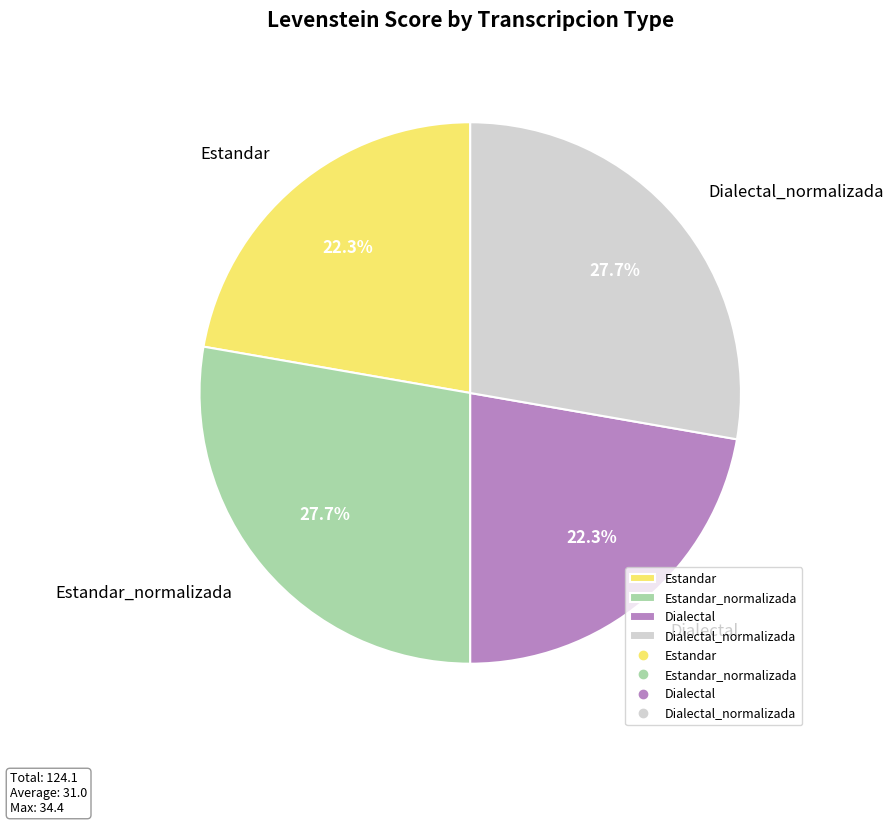

What percentage is the Estandar_normalizada slice, to the nearest percent?

28%